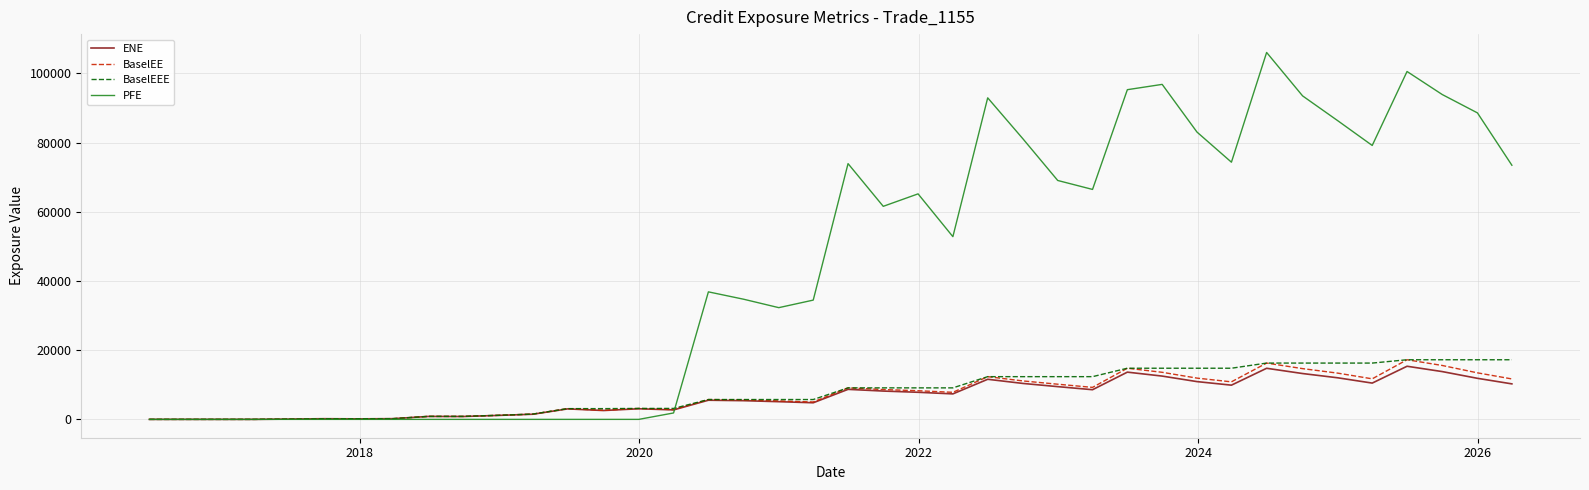

What is the maximum value for BaselEEE?

17233.7